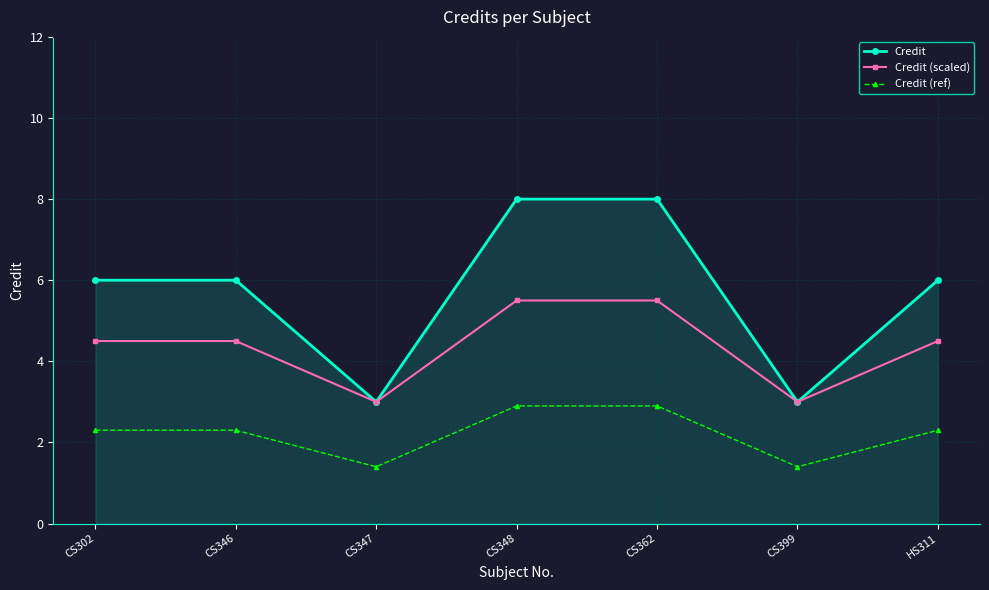

How many lines are shown in the chart?

3